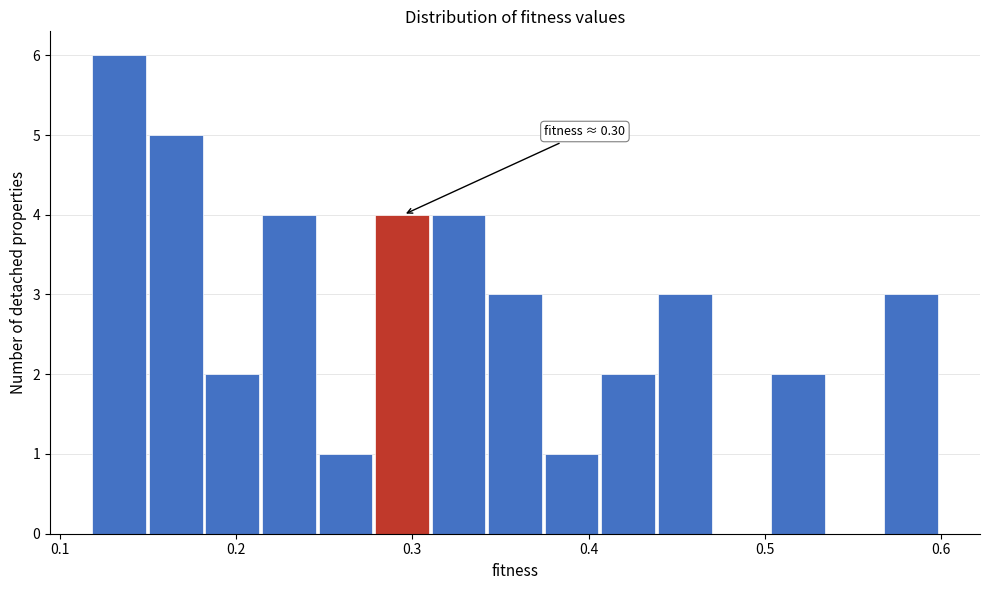

Around what value on the x-axis is the tallest bar? Give the approximate position of its centre, as read against the axis.

0.13